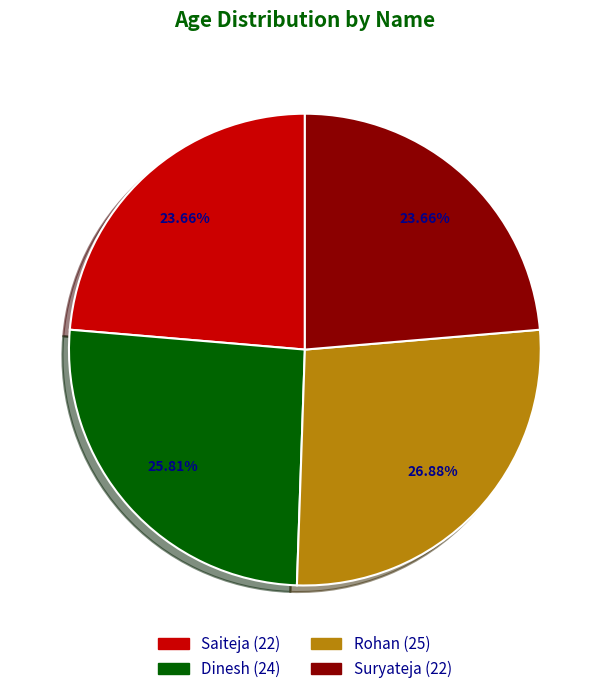

To the nearest percent, what portion does Suryateja represent?

24%